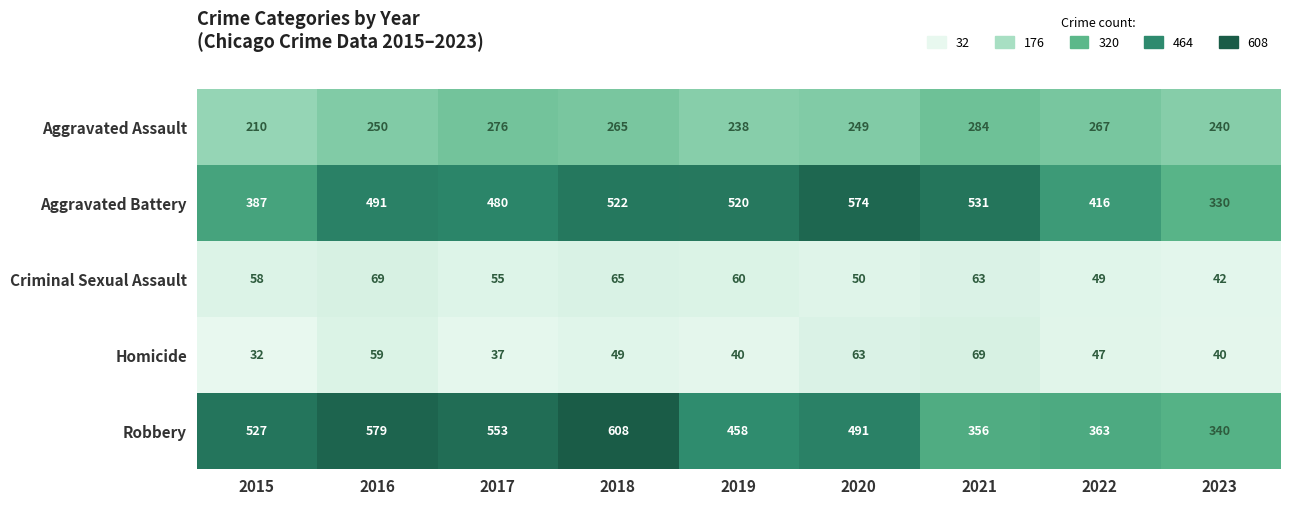

Is it true that Criminal Sexual Assault equals 49 at 2022?

True